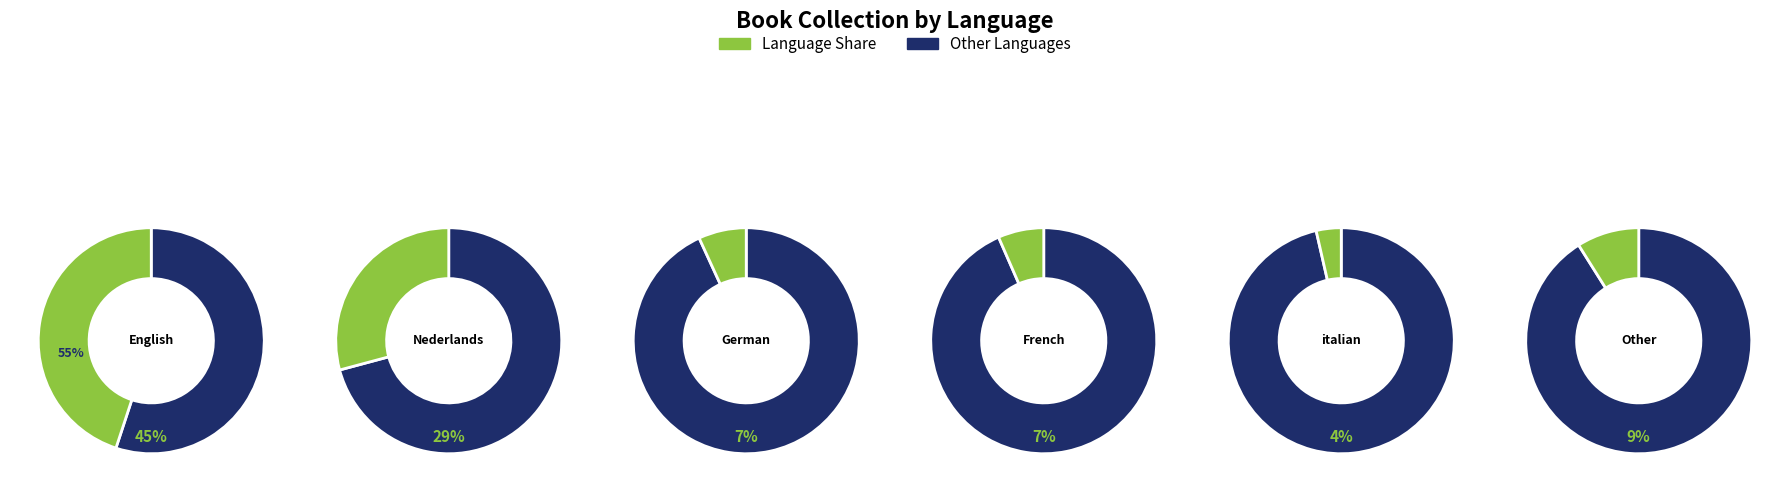

How much of the chart is everything except italian?

96.4%